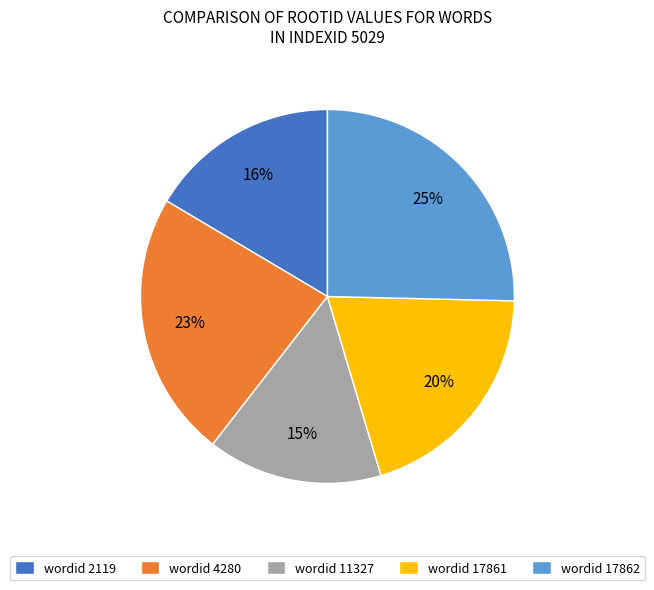

How many segments does this pie chart have?

5